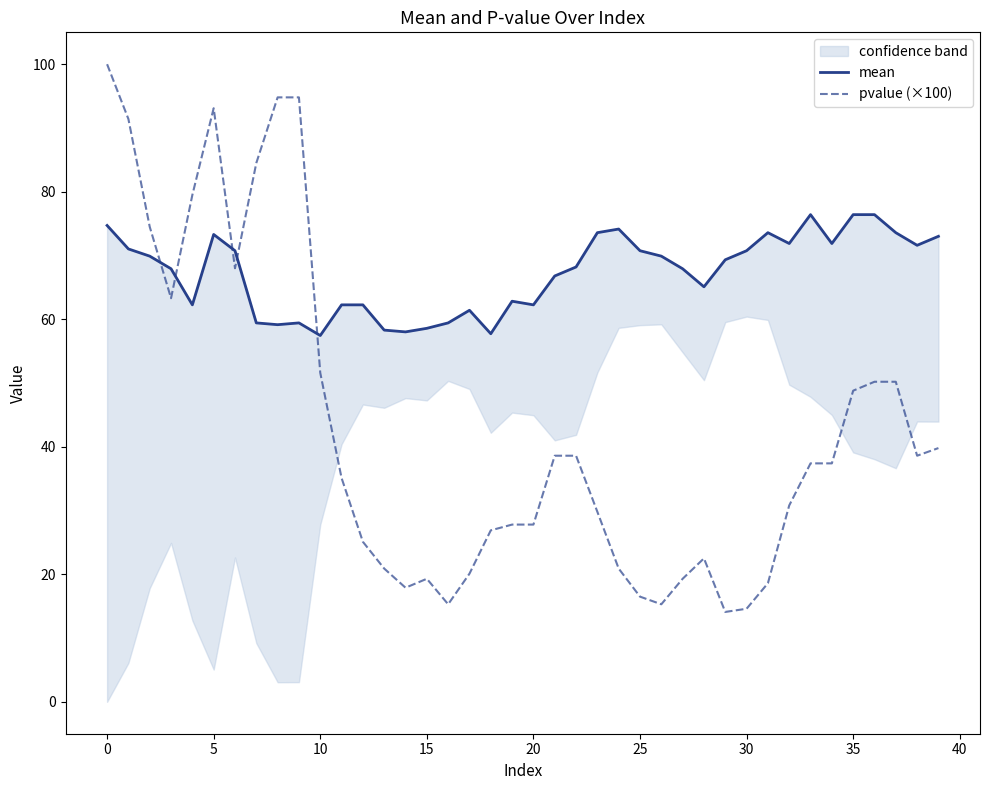

List the series in order of their overall mean, lowest first.

pvalue (×100), mean